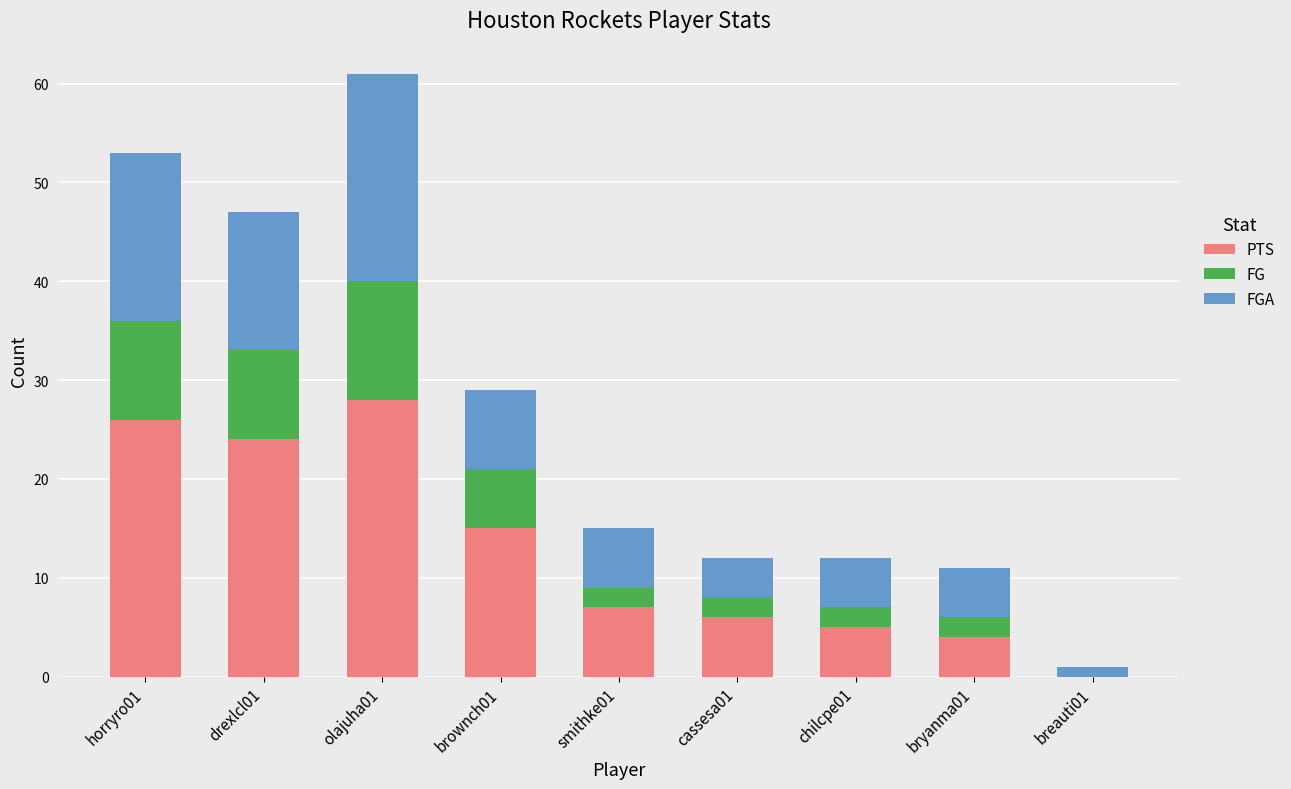

What are all the series names shown in the legend?

PTS, FG, FGA